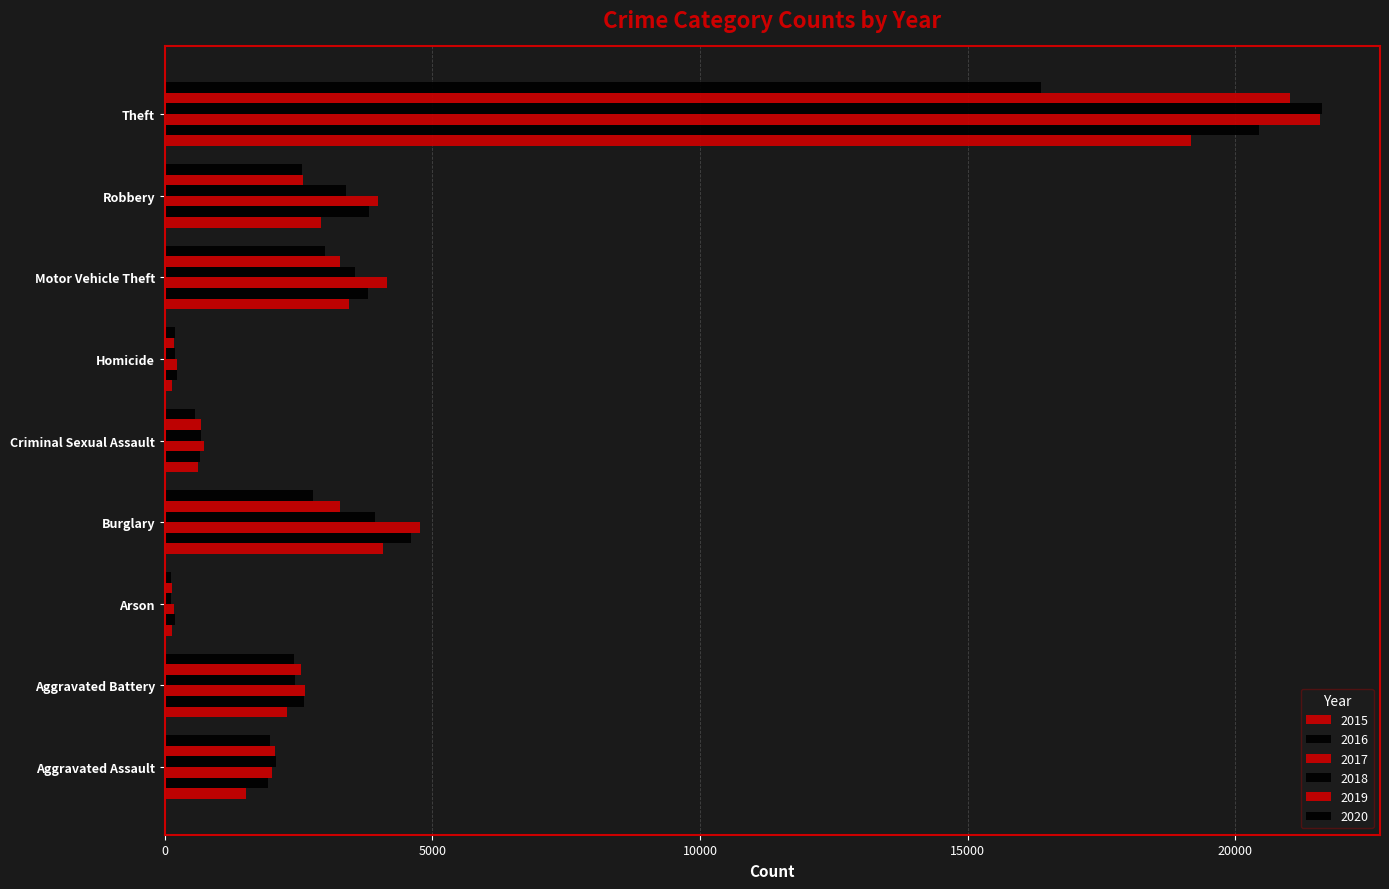

What position from the right is Aggravated Assault?

9